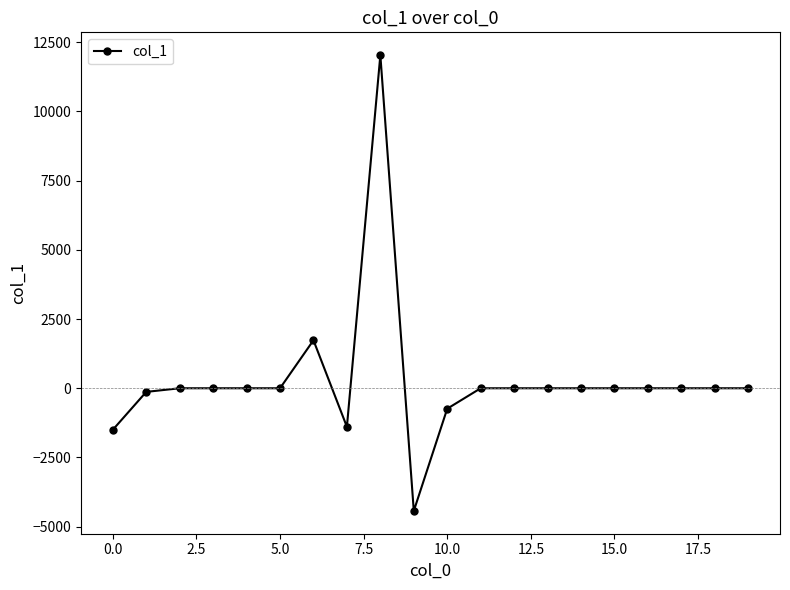

What is the maximum value shown in the chart?

12032.3